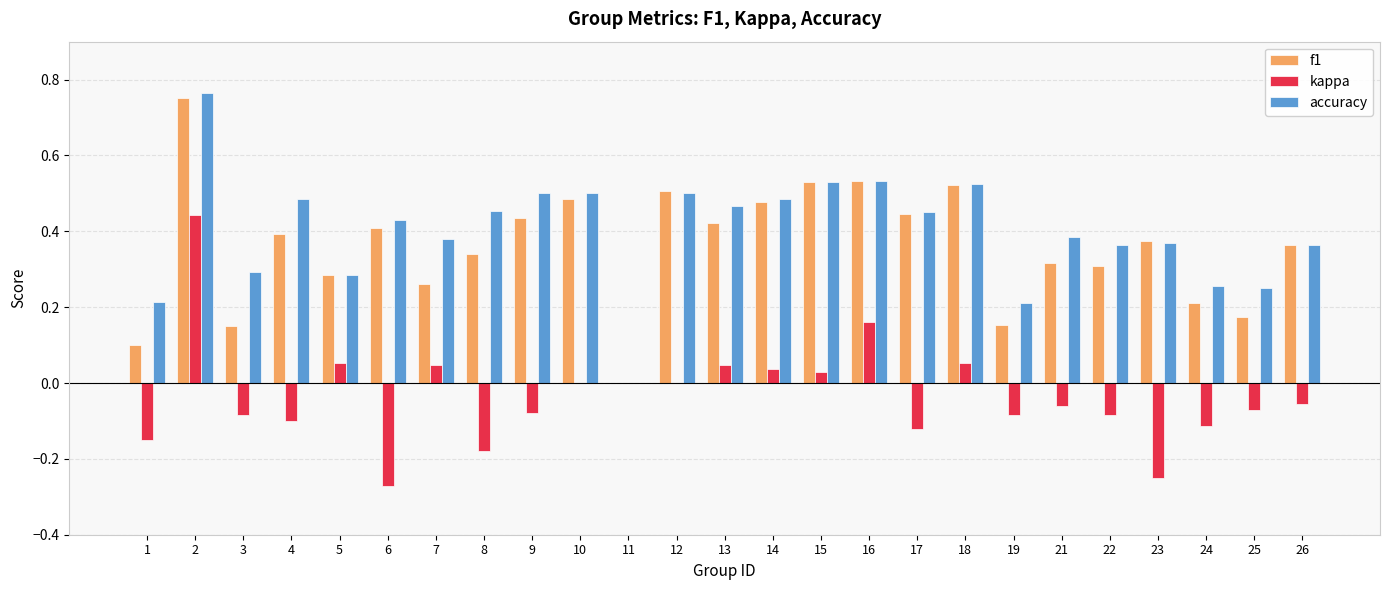

Are the bars horizontal?

No